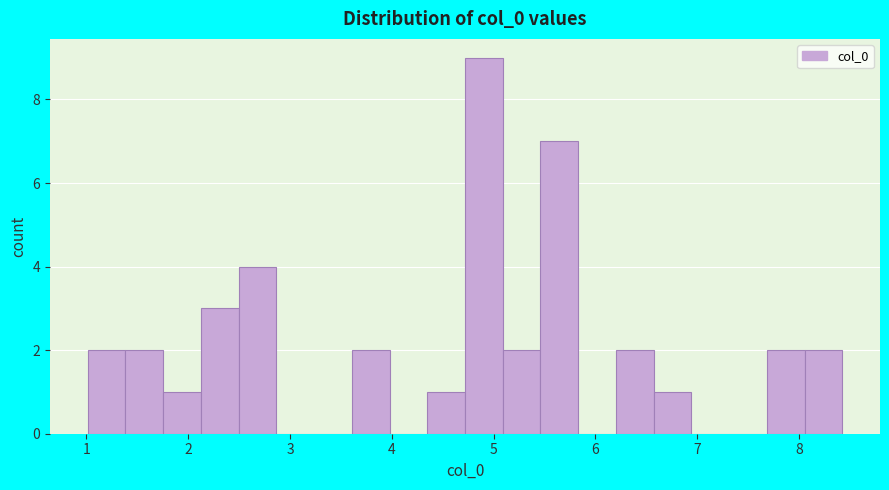

Read against the x-axis, roughly where is the centre of the tallest bar?

4.9